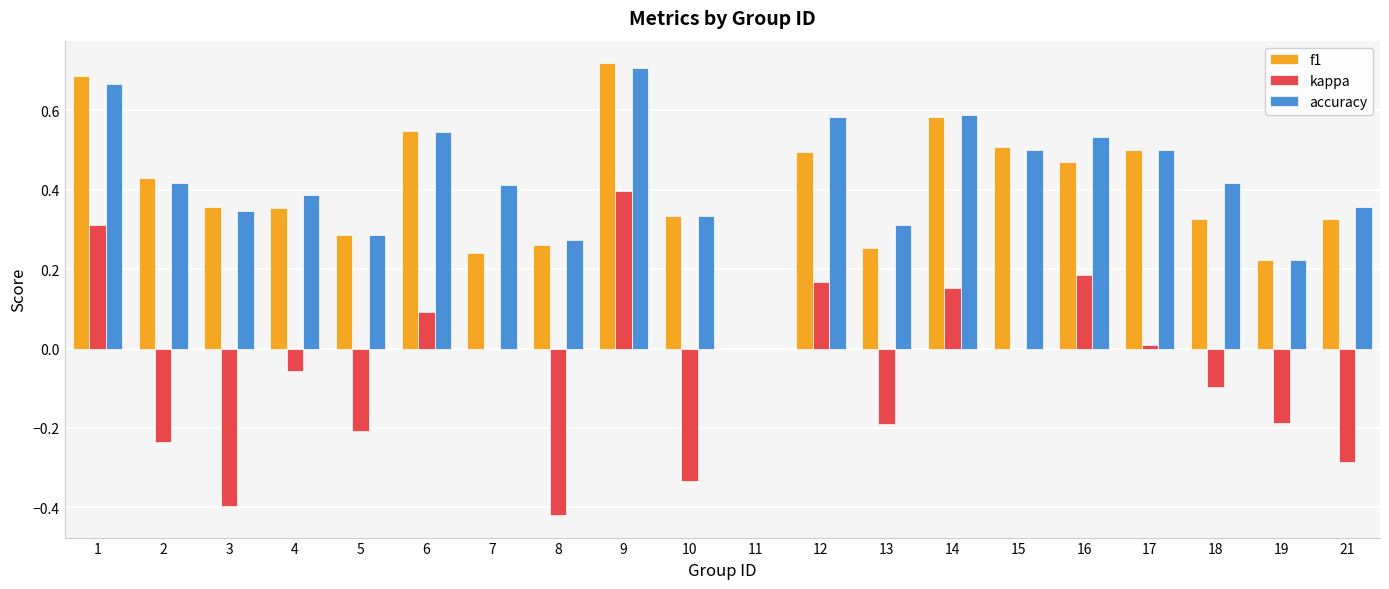

Which series changed the most between 5 and 6?

kappa